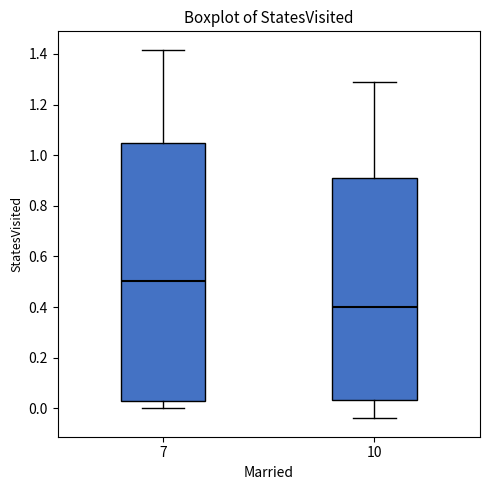

Reading left to right, read every box against the y-axis: the position of its median line, the range the box covers, and the ends of its whiskers. The values are not printed on the chart, so give them approximately, as read against the axis.

7: median 0.50, box 0.02 to 1.04, whiskers 0.00 to 1.42
10: median 0.40, box 0.04 to 0.90, whiskers -0.04 to 1.28